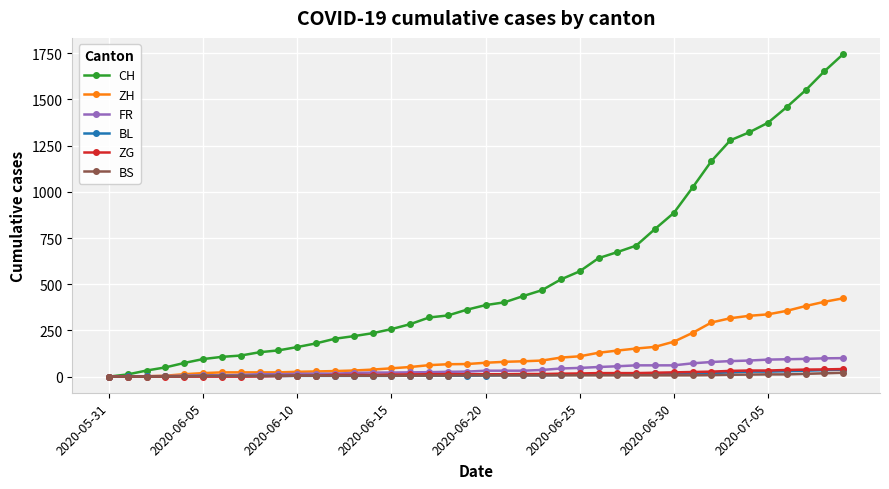

What is the highest value of the ZH series?

424